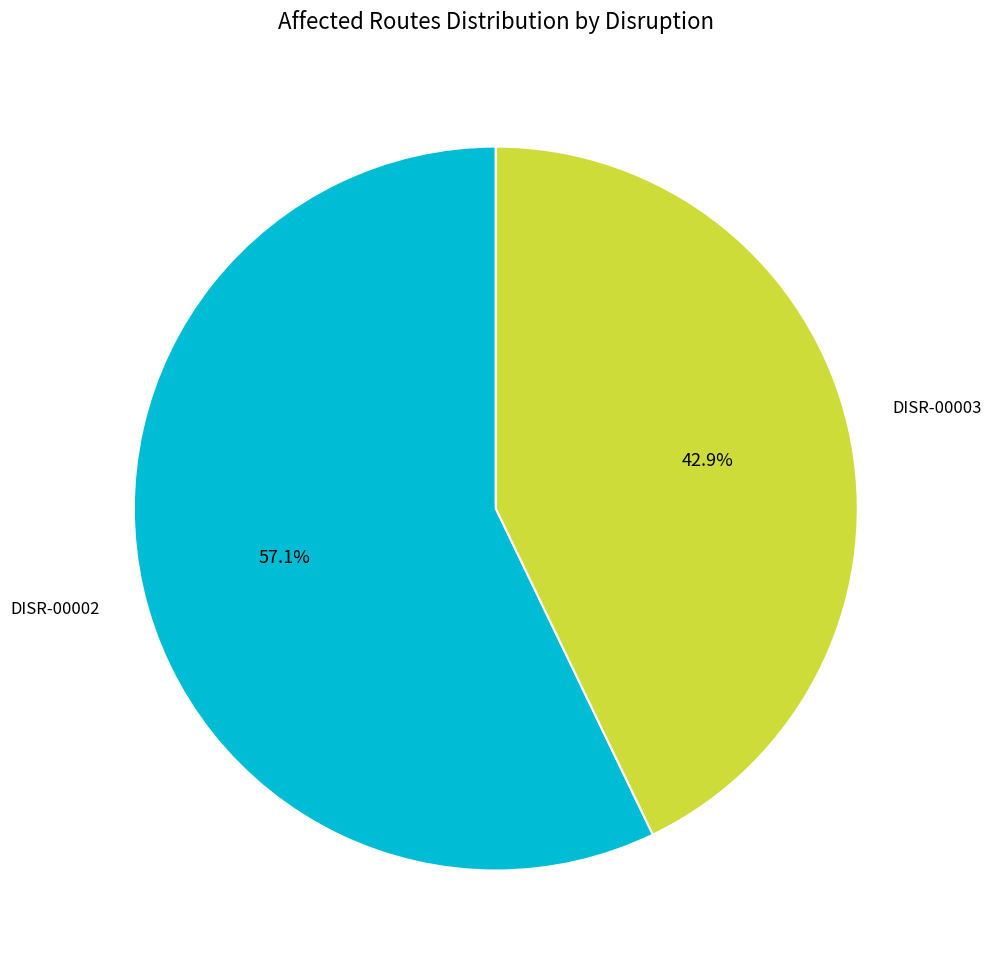

Is there any slice that represents more than half of the pie?

Yes